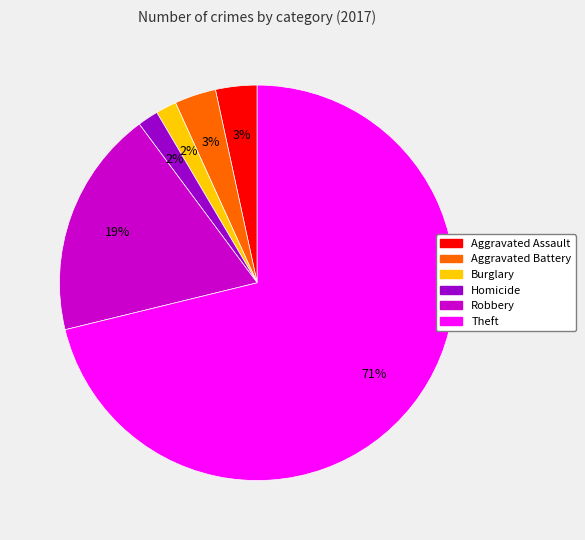

How many segments does this pie chart have?

6